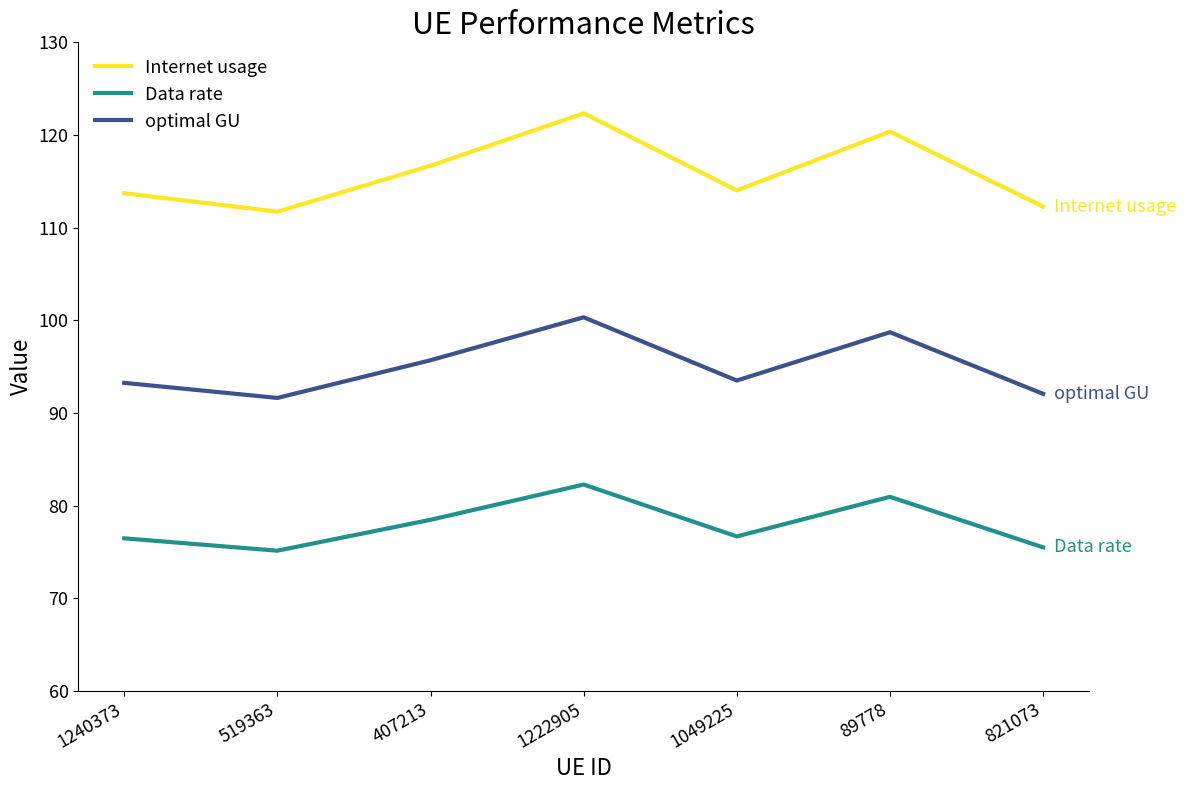

True or false: Data rate and optimal GU intersect in this chart.

False